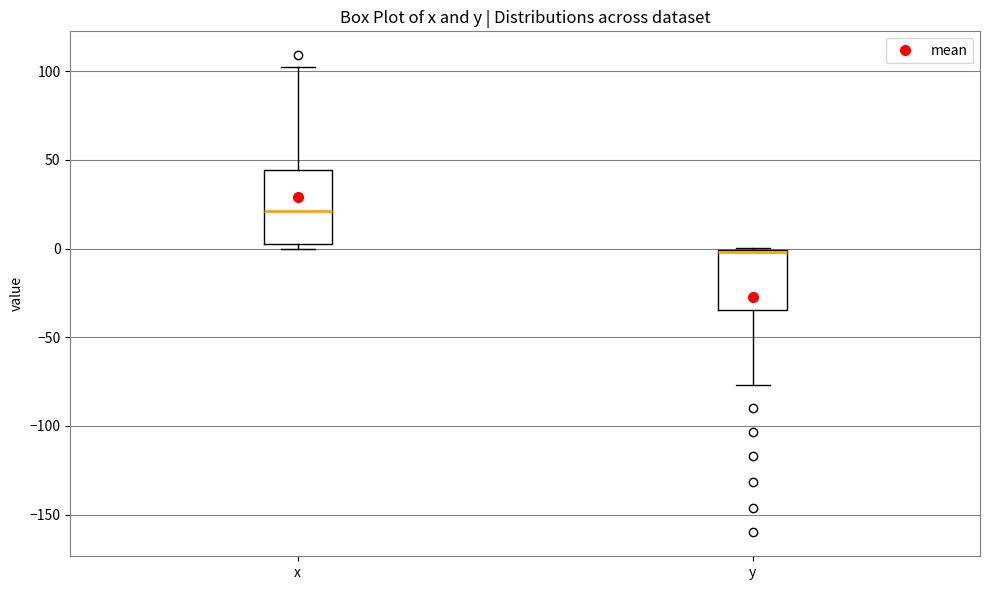

Which box's median line is the highest?

x